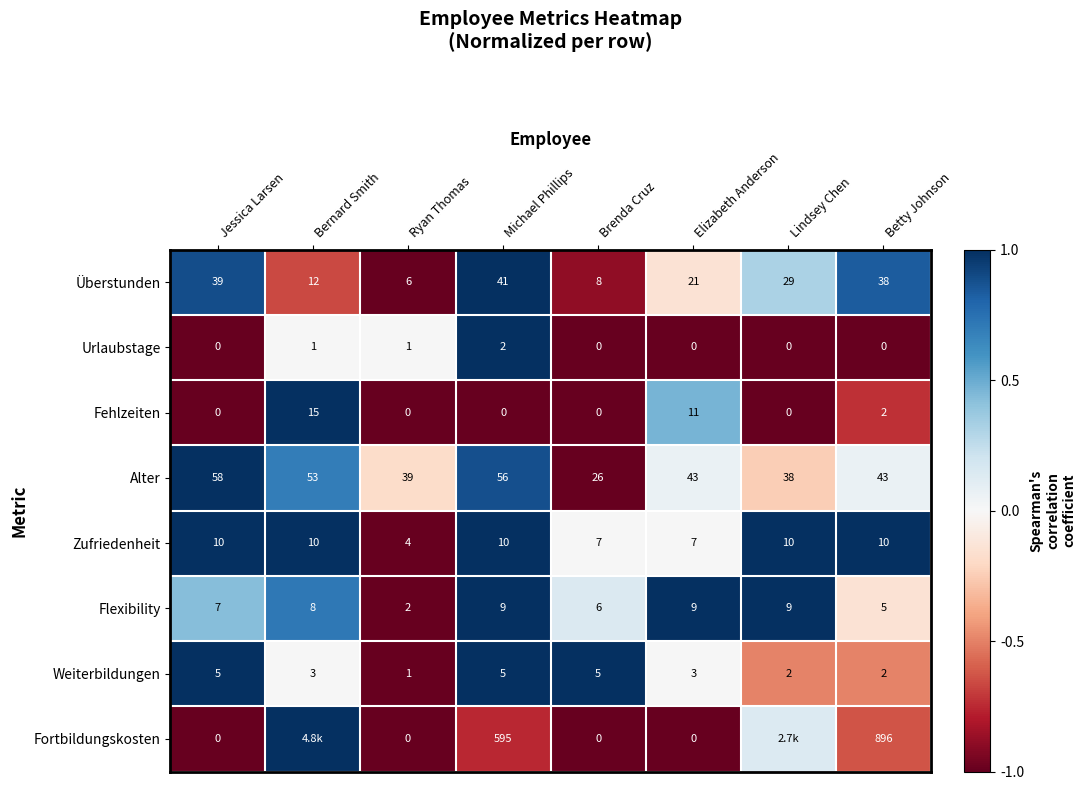

Which series changed the most between Ryan Thomas and Brenda Cruz?

Alter